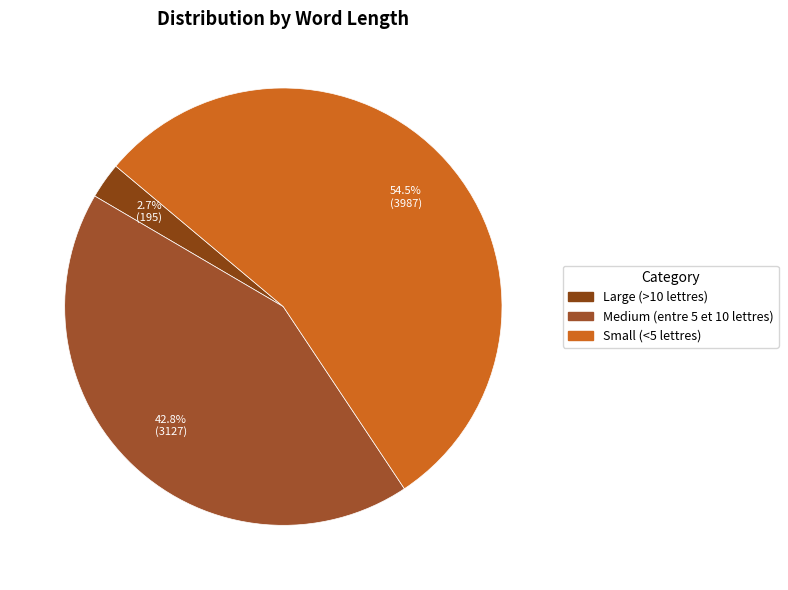

To the nearest percent, what percentage of the pie is Large (>10 lettres)?

3%